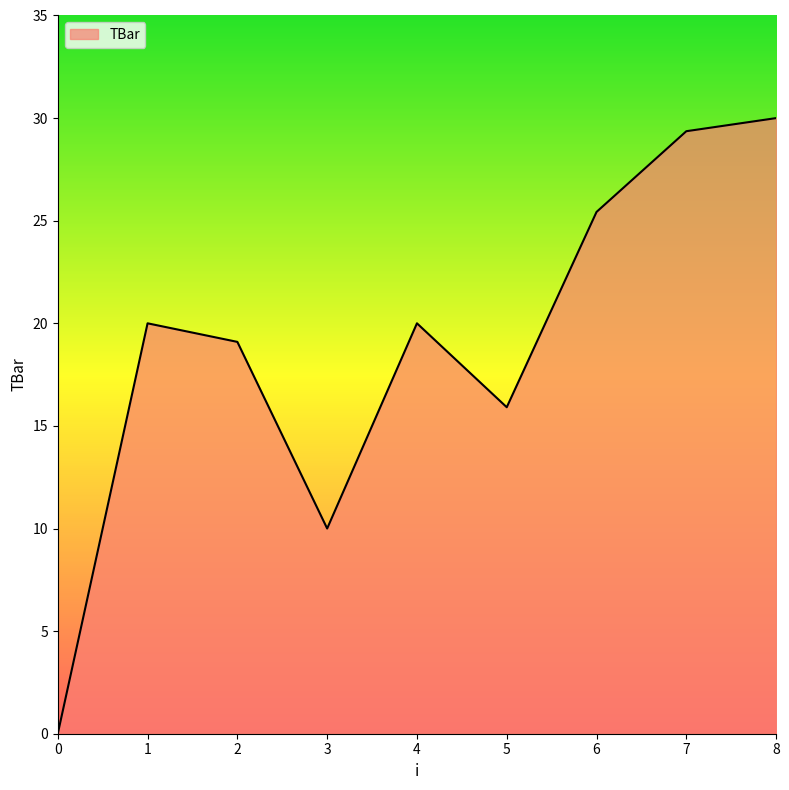

The chart shows a value of 20.0 at 4. True or false?

True